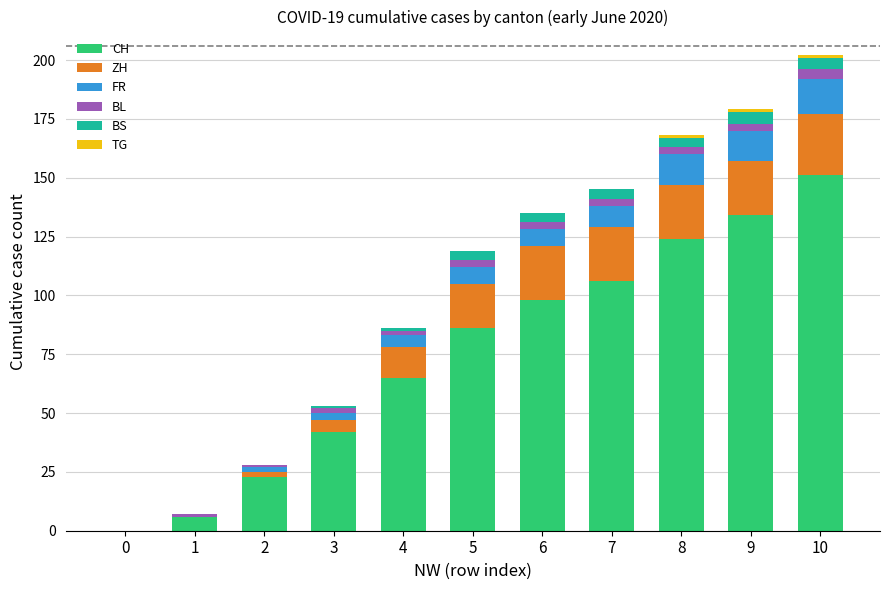

At which label does CH reach its peak?

10